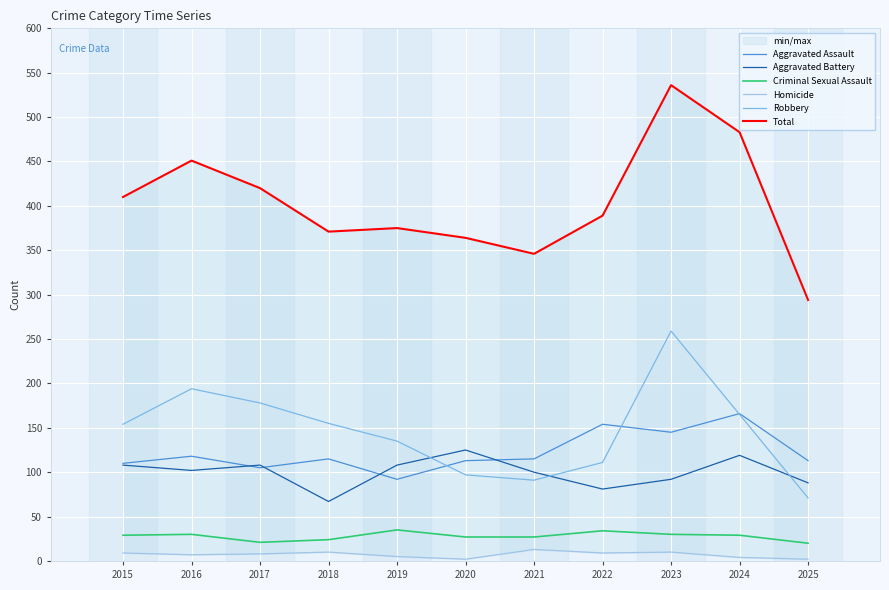

True or false: Criminal Sexual Assault has a value of 27 at 2021.

True